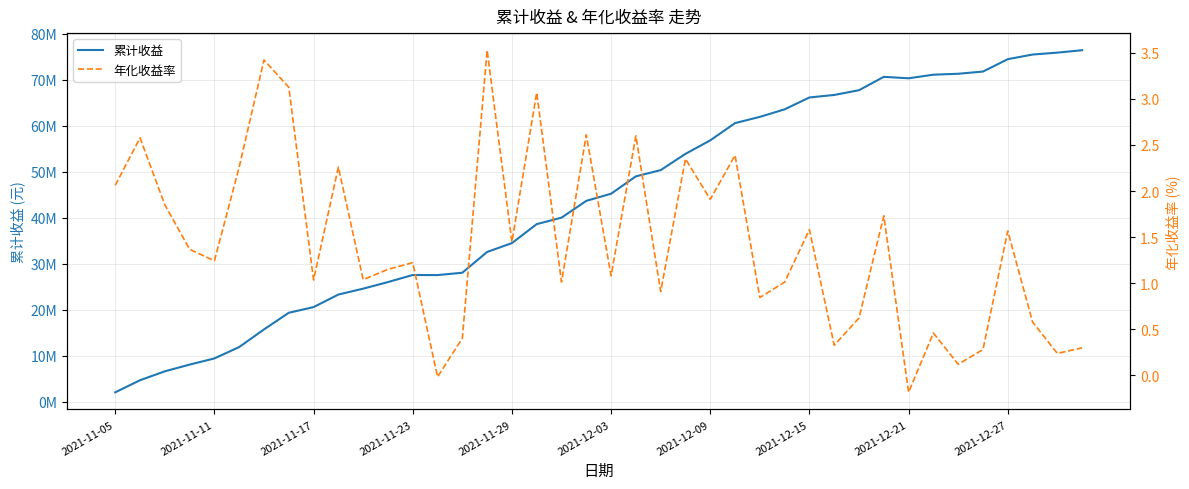

Rank the series by their maximum value, from highest to lowest.

累计收益, 年化收益率